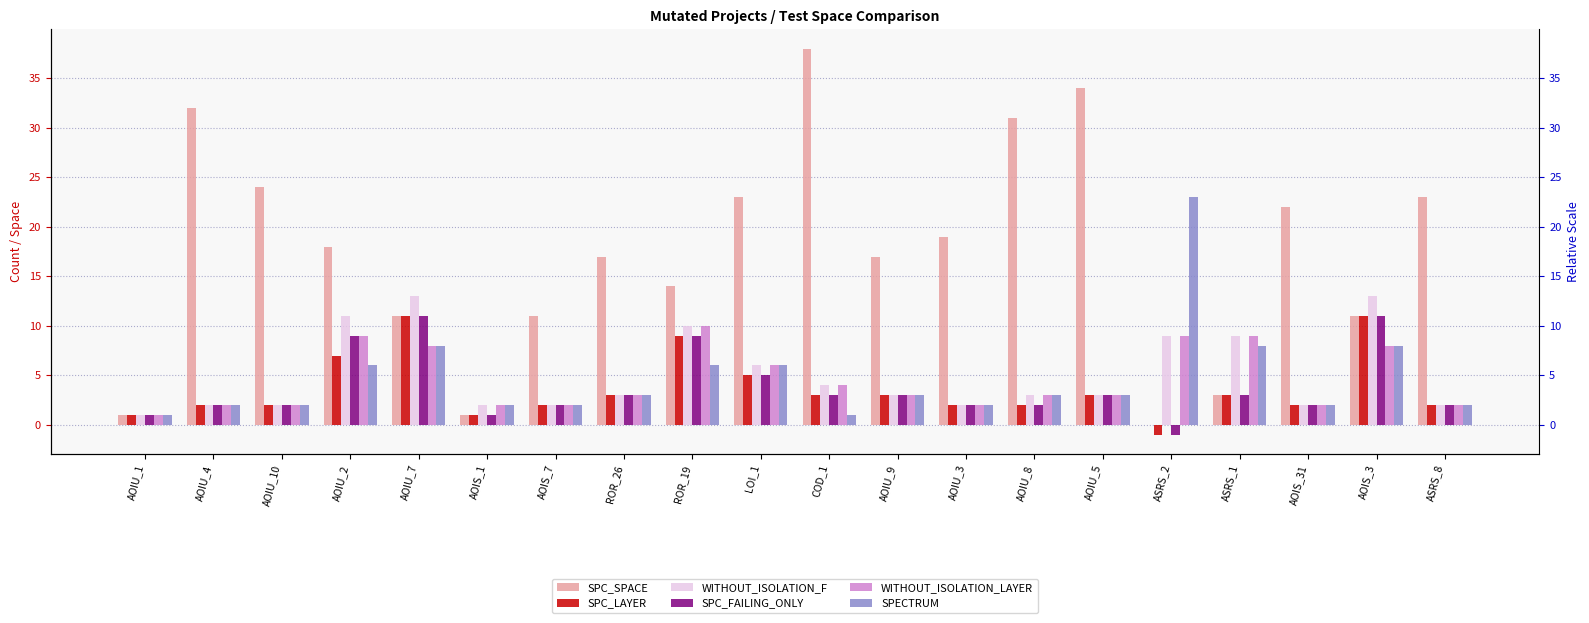

Which label corresponds to the largest value in the chart?

COD_1